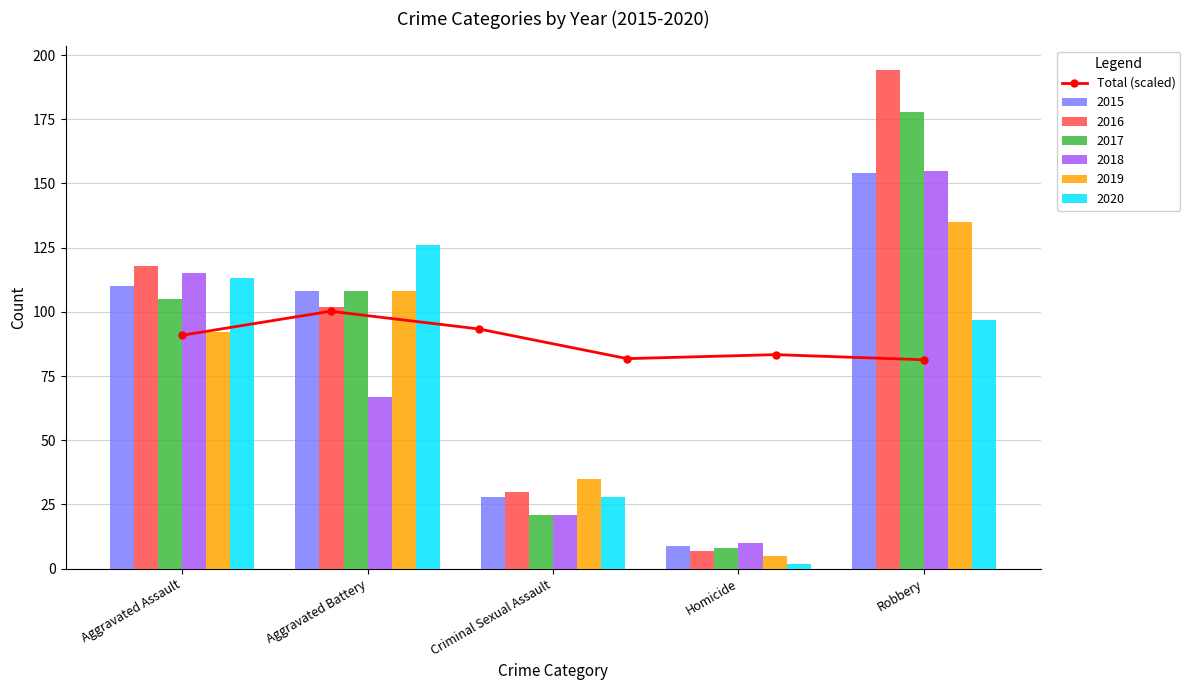

At which label does 2015 reach its peak?

Robbery